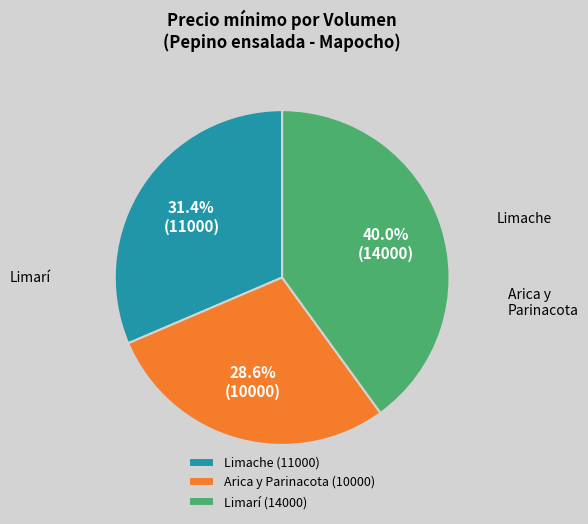

To the nearest percent, what is the difference between the largest and smallest slice percentages?

11%